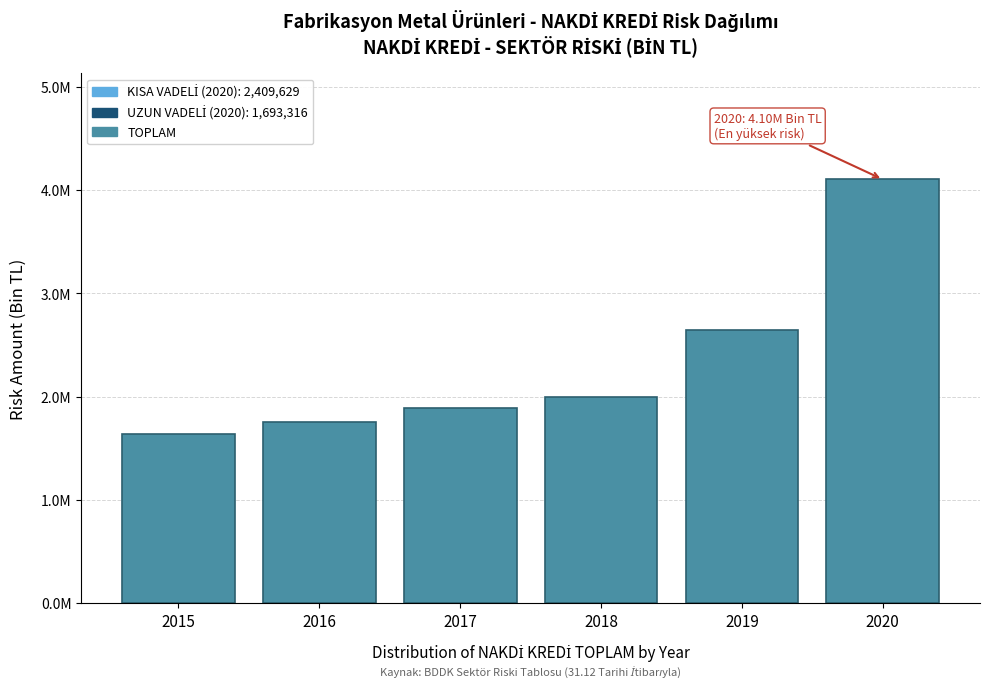

Are the bars horizontal?

No